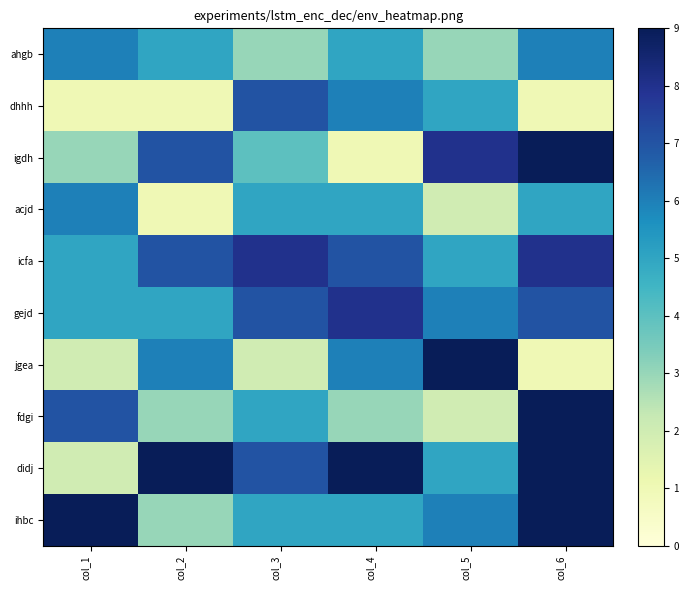

At col_2, list the series in order from largest to smallest.

didj, igdh, icfa, jgea, ahgb, gejd, fdgi, ihbc, dhhh, acjd